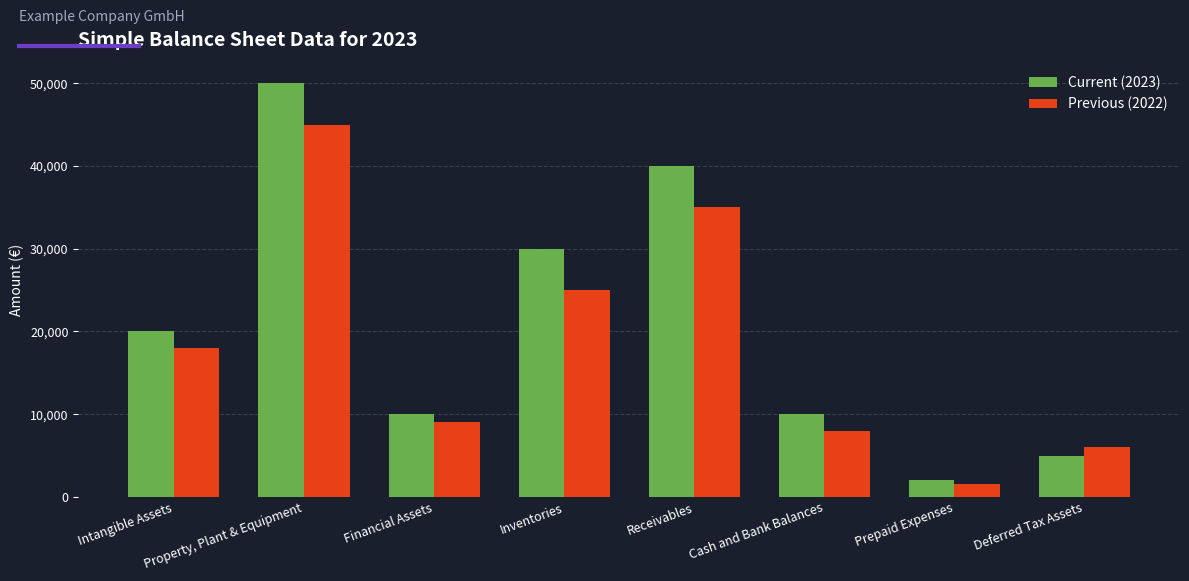

What is the maximum value for Previous (2022)?

45000